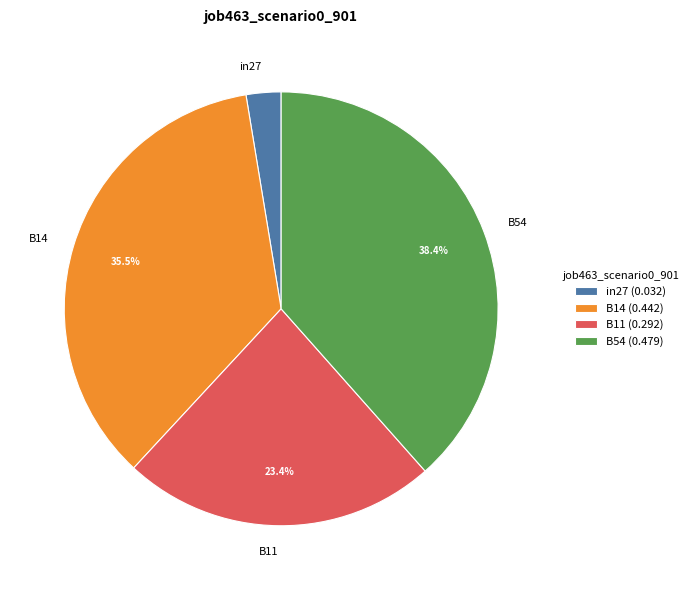

Which has a higher value, B11 or in27?

B11